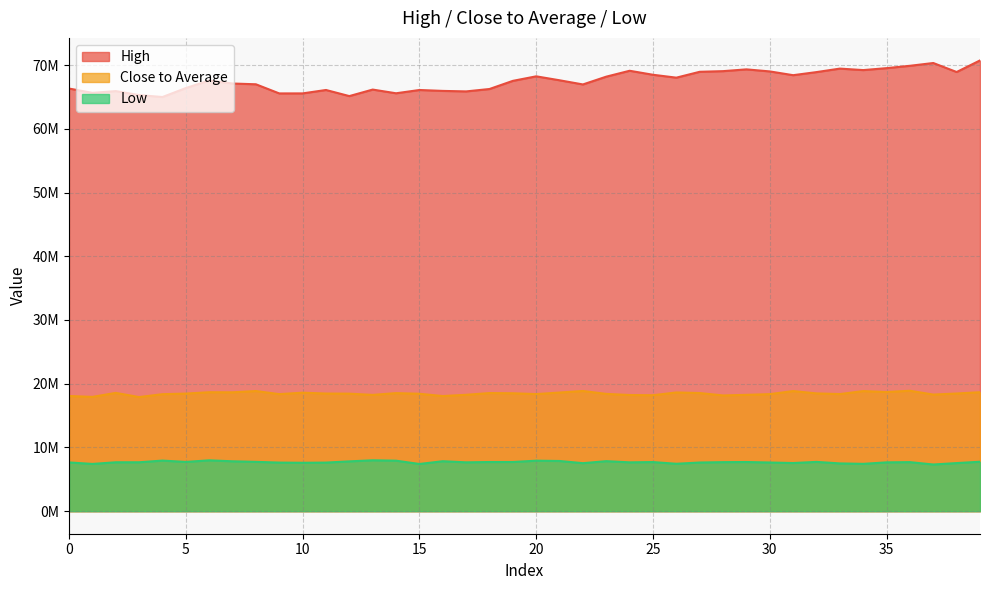

What is the difference between the second highest and minimum values in the Low series?

654387.2